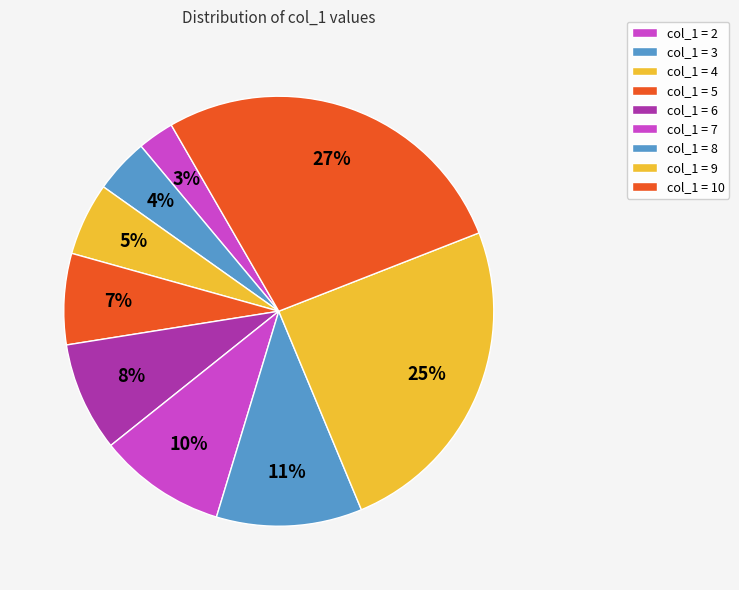

How many segments does this pie chart have?

9